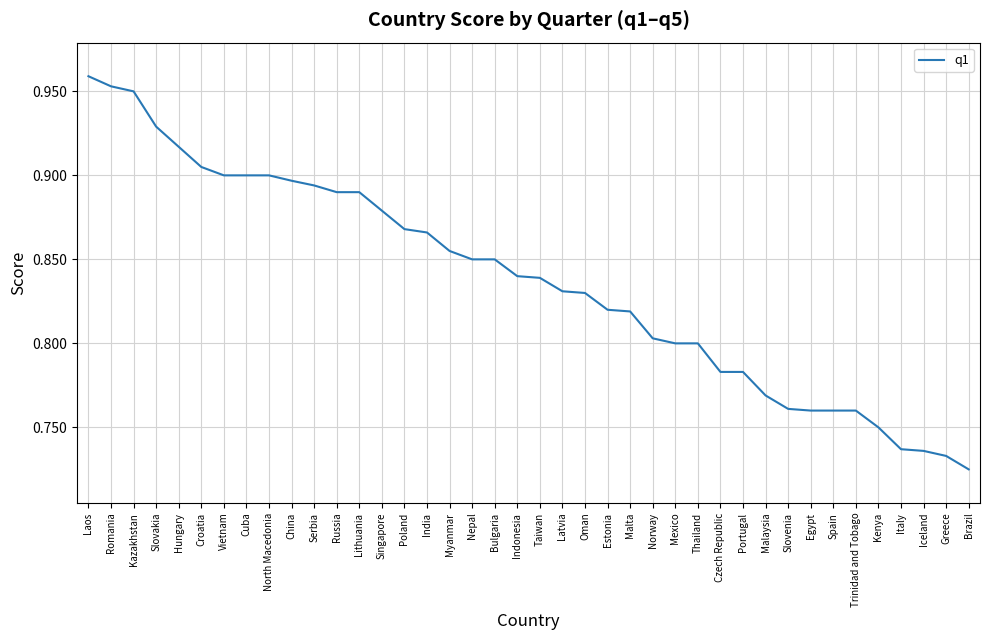

Which category has the highest value across all series?

Laos